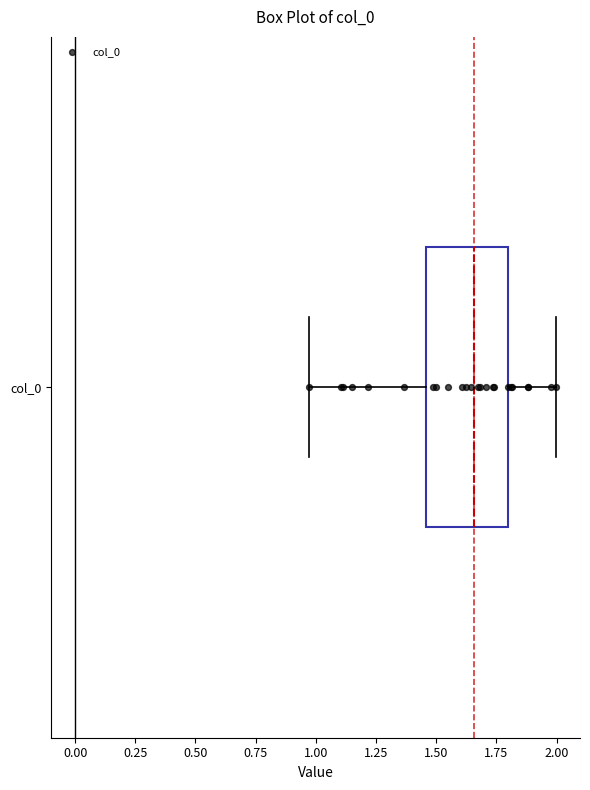

Read this box plot against the x-axis: the position of the median line, the range covered by the box, and the ends of both whiskers. The values are not printed on the chart, so give them approximately, as read against the axis.

median 1.65, box 1.45 to 1.80, whiskers 0.95 to 2.00